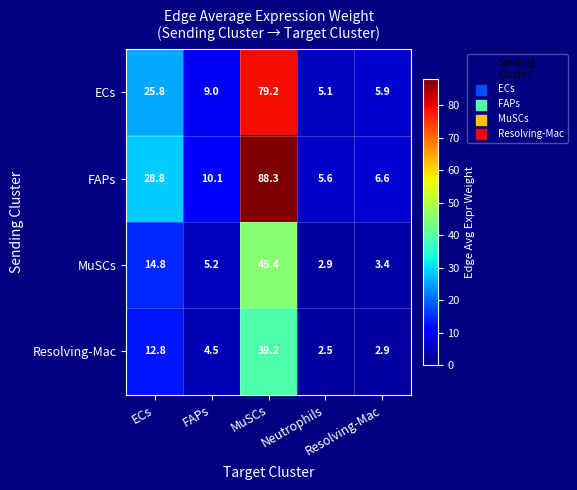

How many data points does each series have?

5